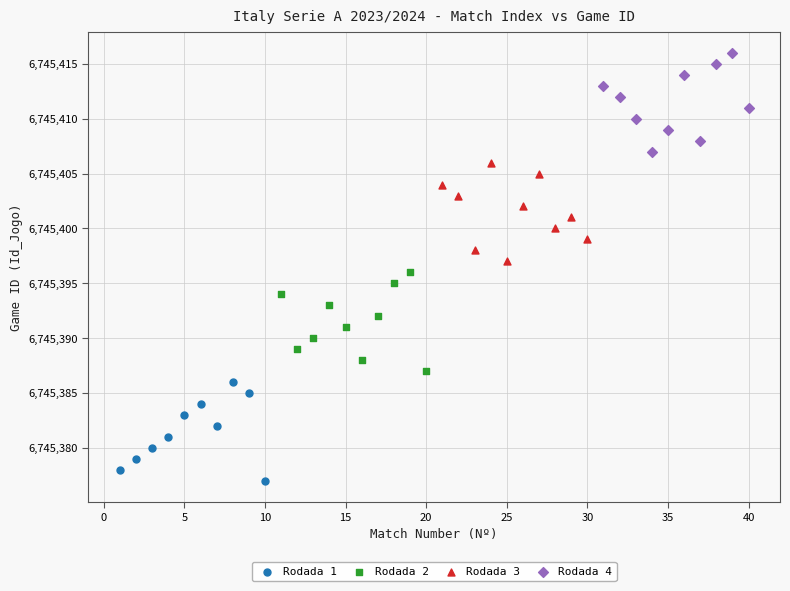

Which series reaches the maximum Y coordinate?

Rodada 4